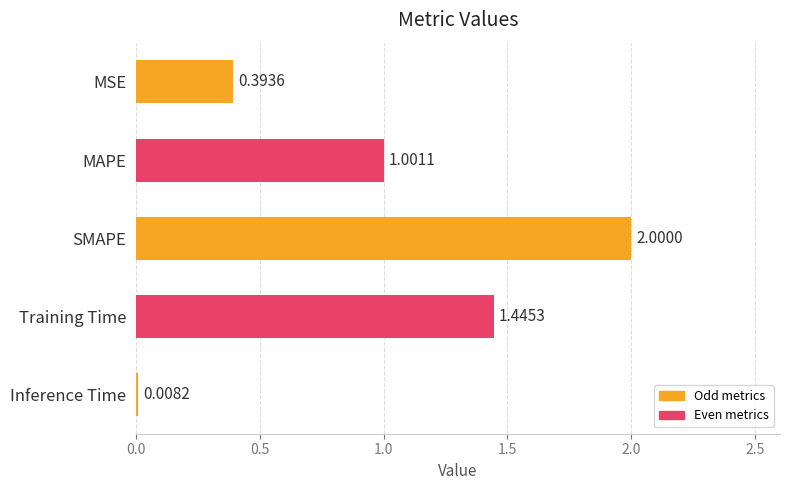

At which category does the chart reach its peak across all series?

SMAPE